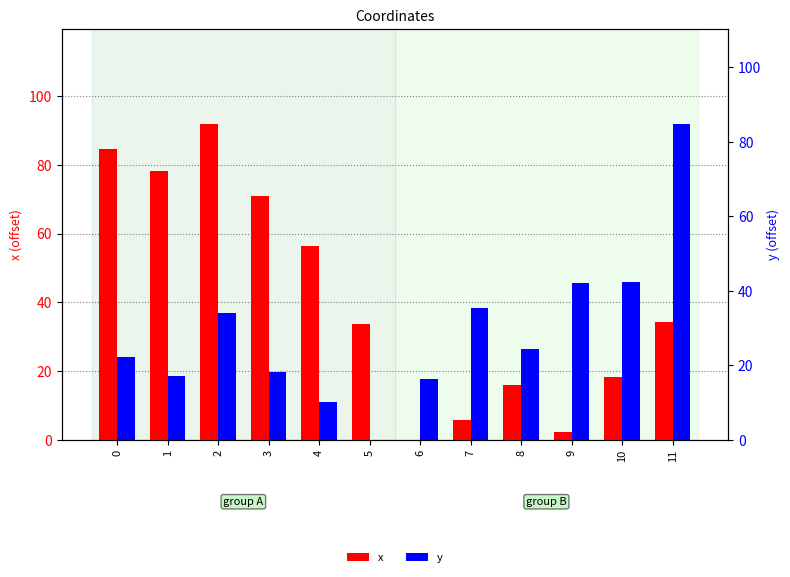

Which series has the widest spread of values?

x